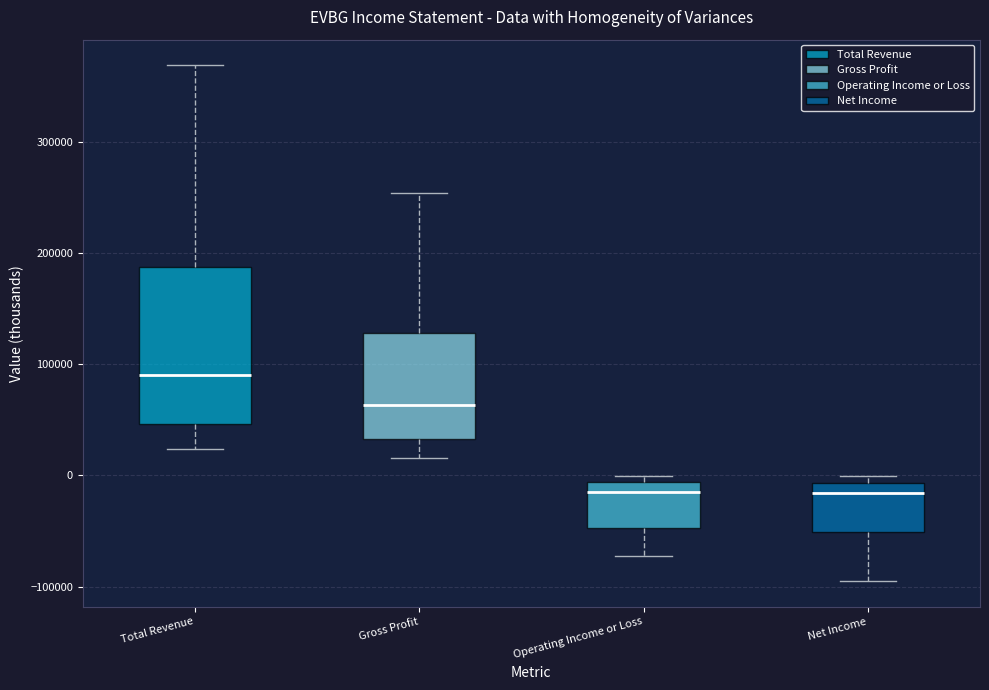

Where is the upper edge of the box for Net Income on the y-axis? The values are not printed on the chart, so give them approximately, as read against the axis.

-10000